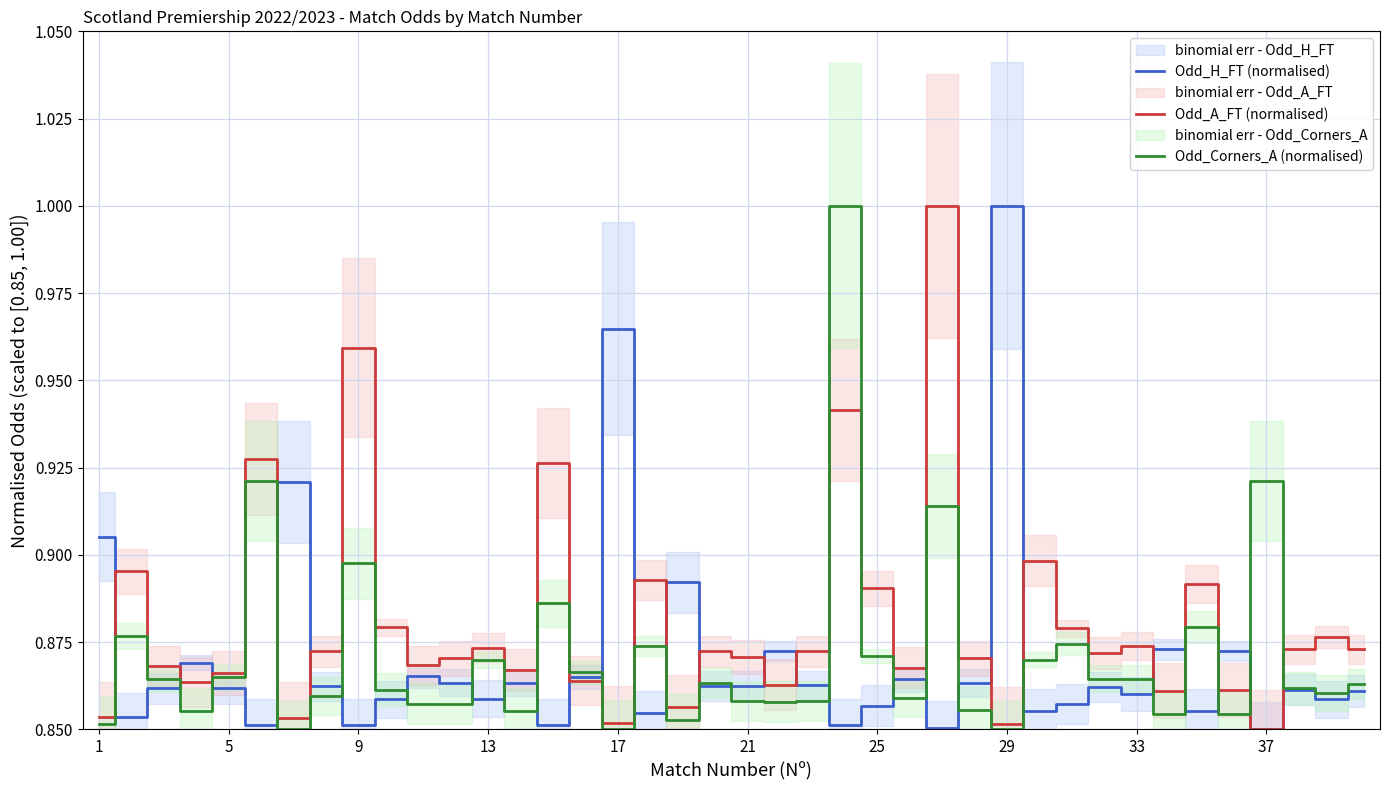

How many interior local valleys does the Odd_H_FT (normalised) series have?

13